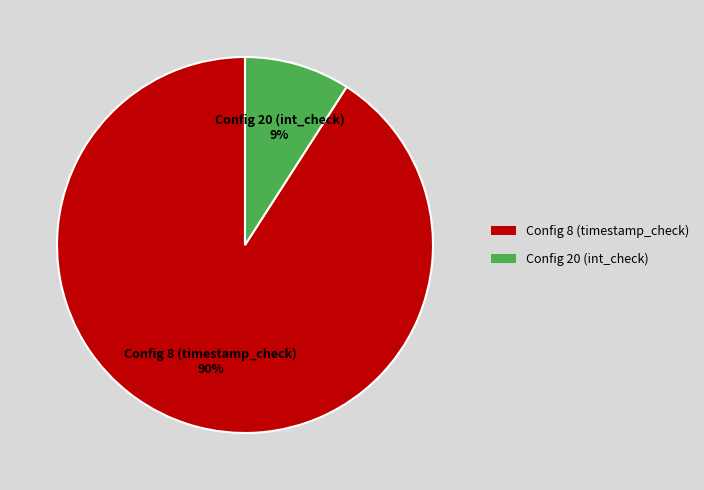

Which category has the biggest portion of the pie?

Config 8 (timestamp_check)